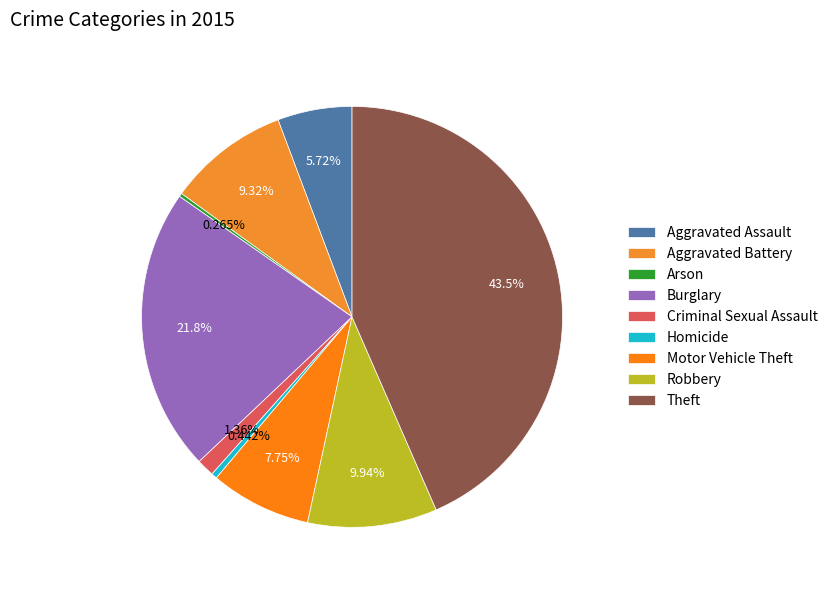

What percentage is the Robbery slice, to the nearest percent?

10%